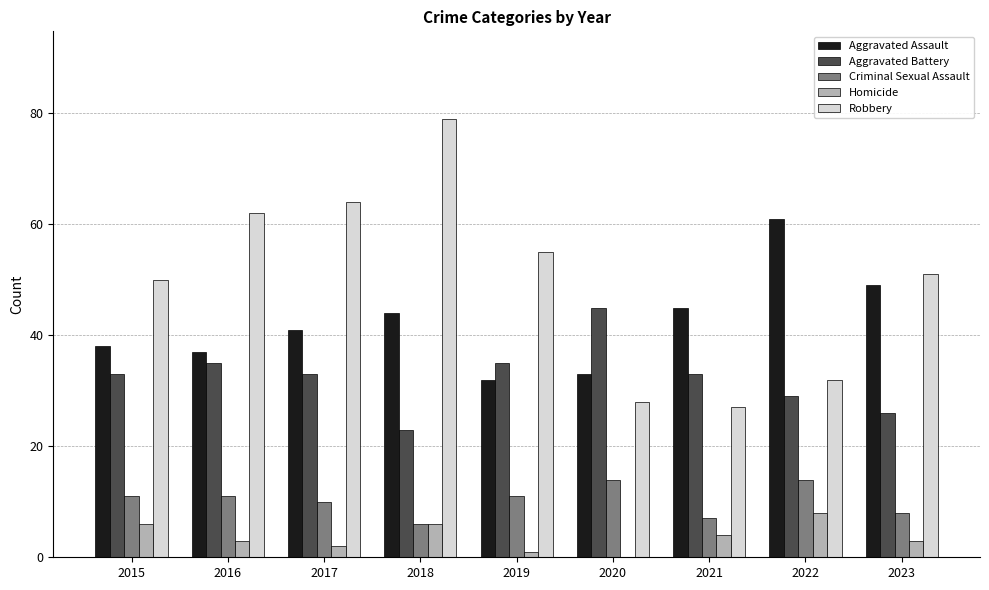

What are all the series names shown in the legend?

Aggravated Assault, Aggravated Battery, Criminal Sexual Assault, Homicide, Robbery